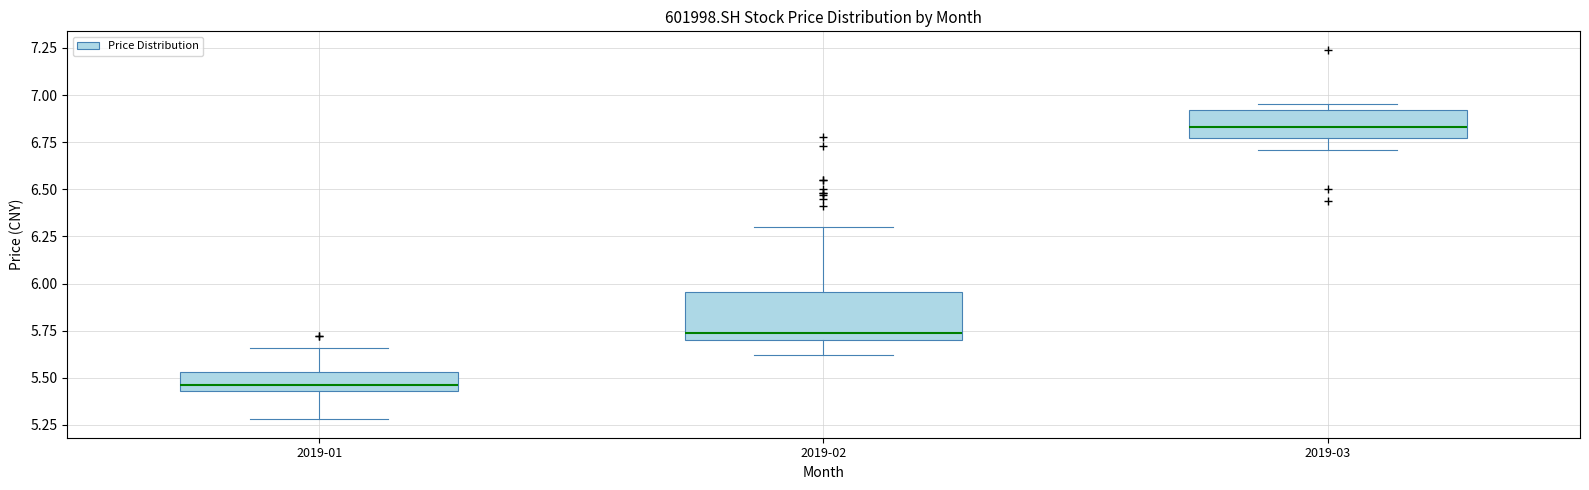

Where does the upper whisker of the box for 2019-01 end on the y-axis? The values are not printed on the chart, so give them approximately, as read against the axis.

5.65